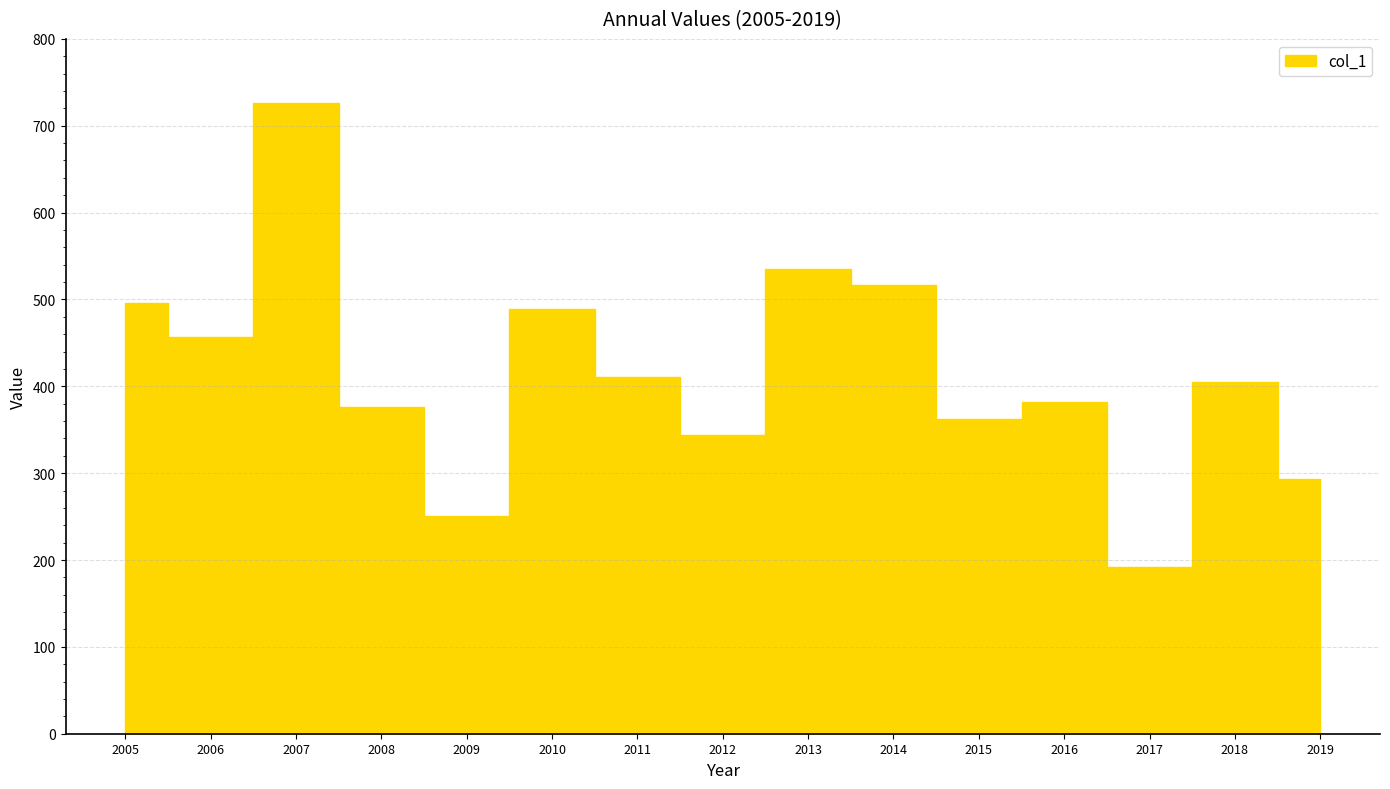

Count the number of data series in this chart.

1